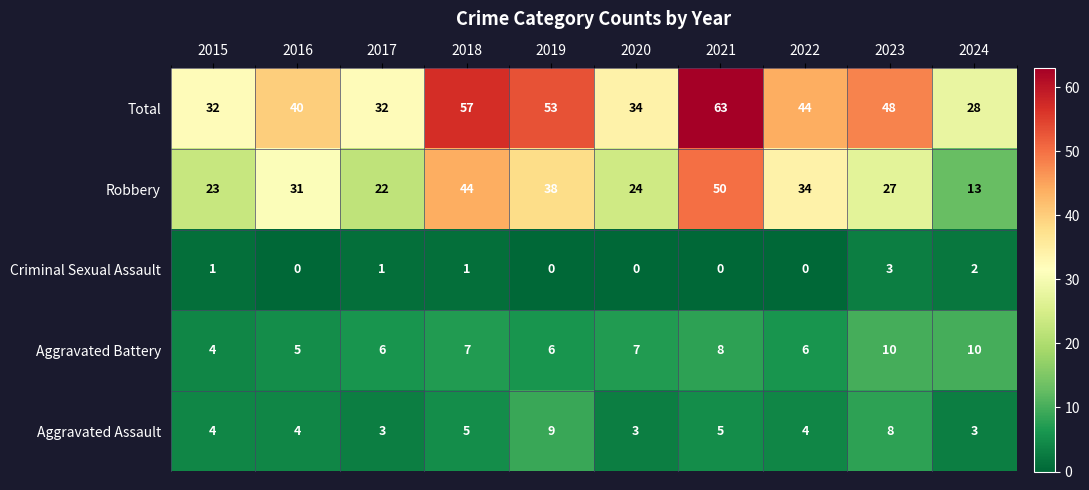

What is the average value of the Total series?

43